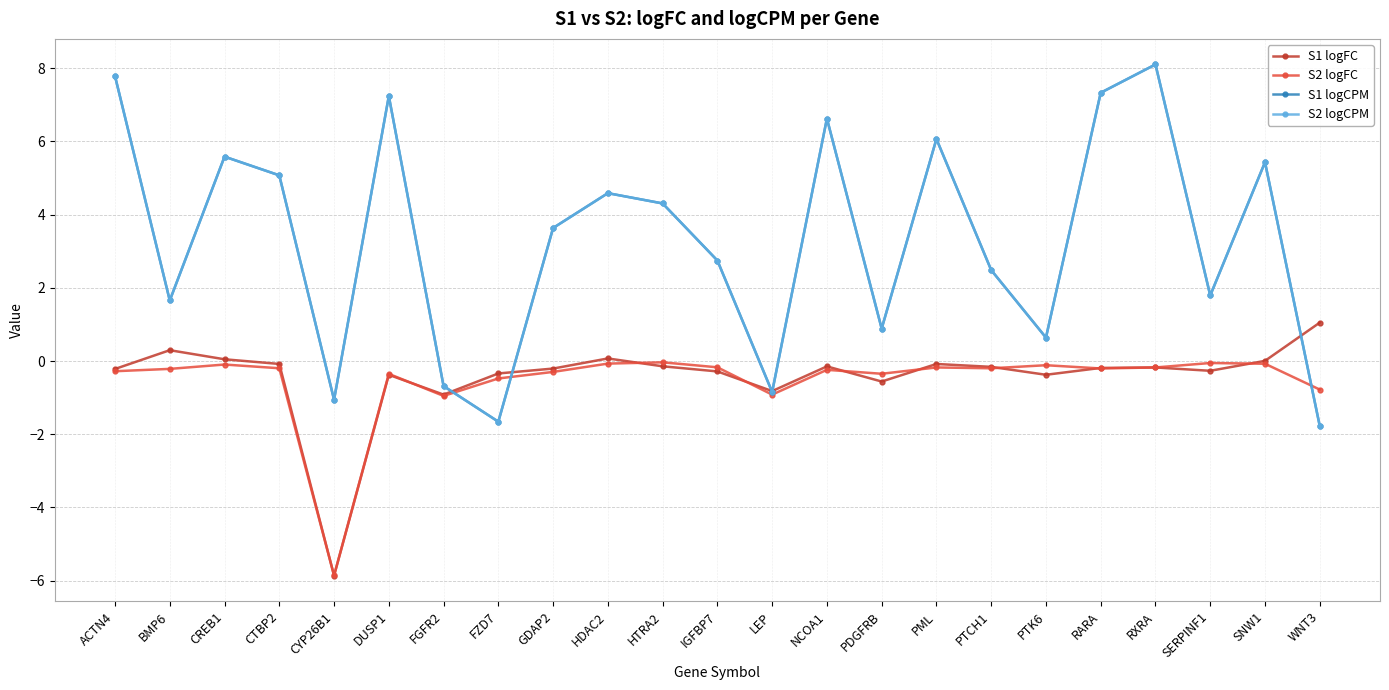

What is the maximum value for S1 logFC?

1.0